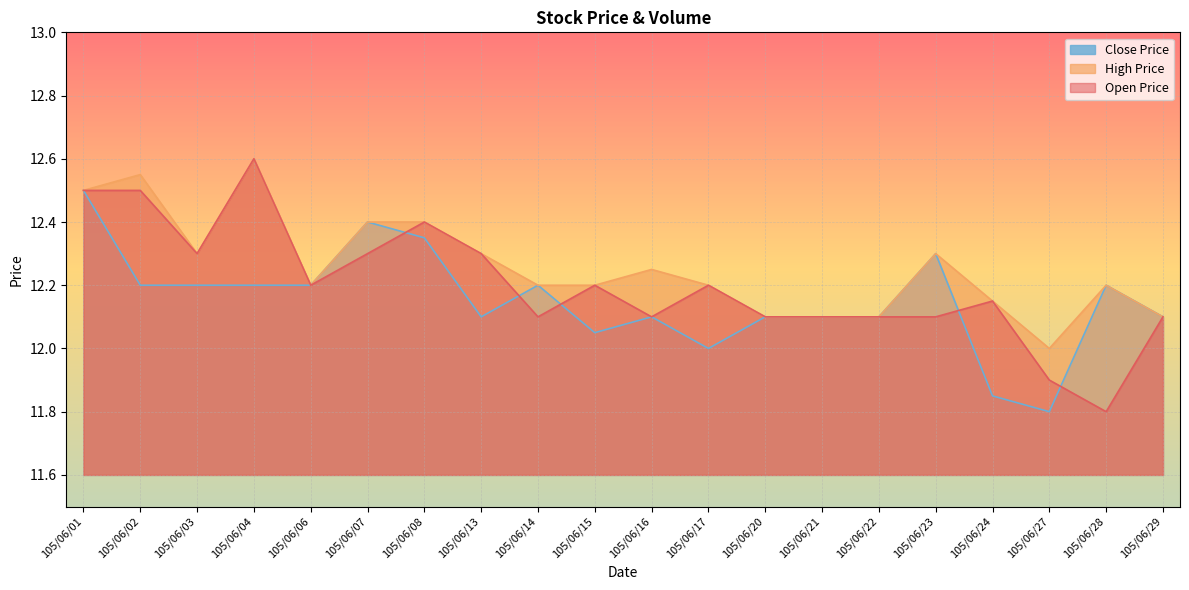

What is the total value across all series at 105/06/22?

36.3